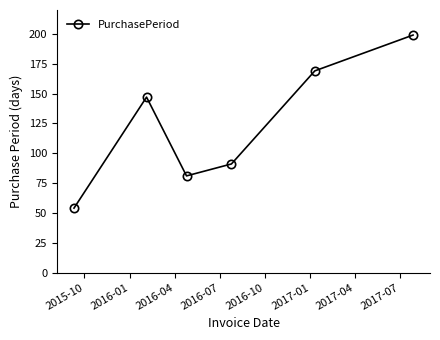

What is the value of the 3rd point from the left?

81